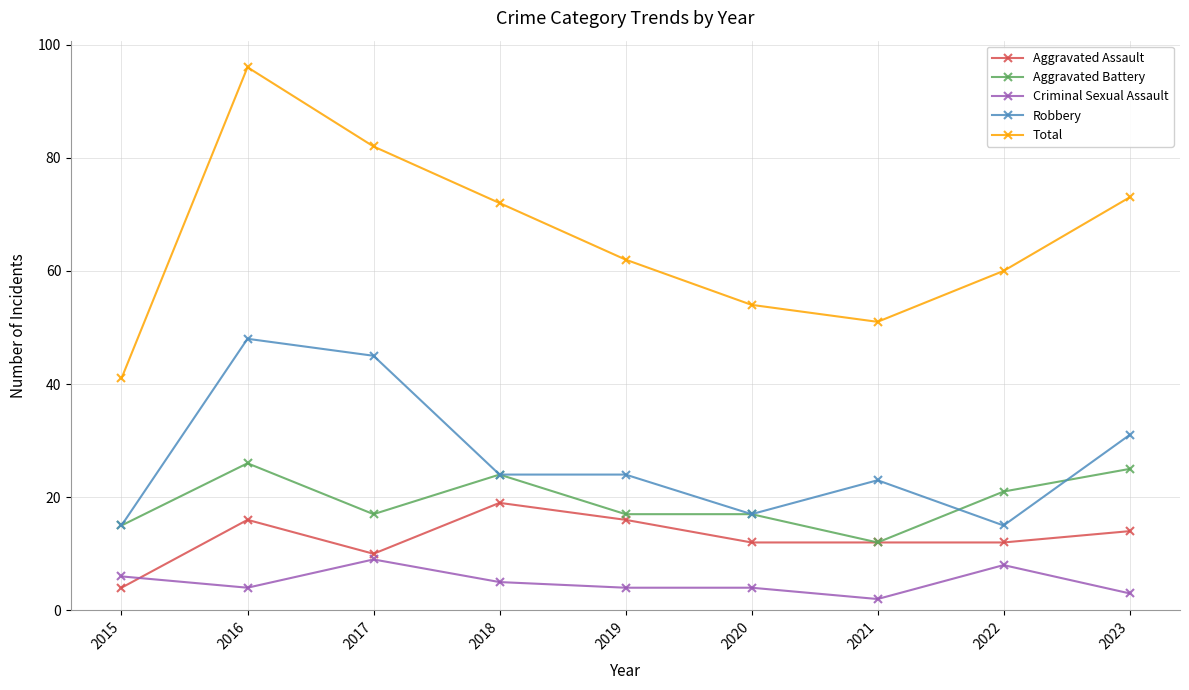

True or false: Aggravated Assault and Total cross at least once.

False